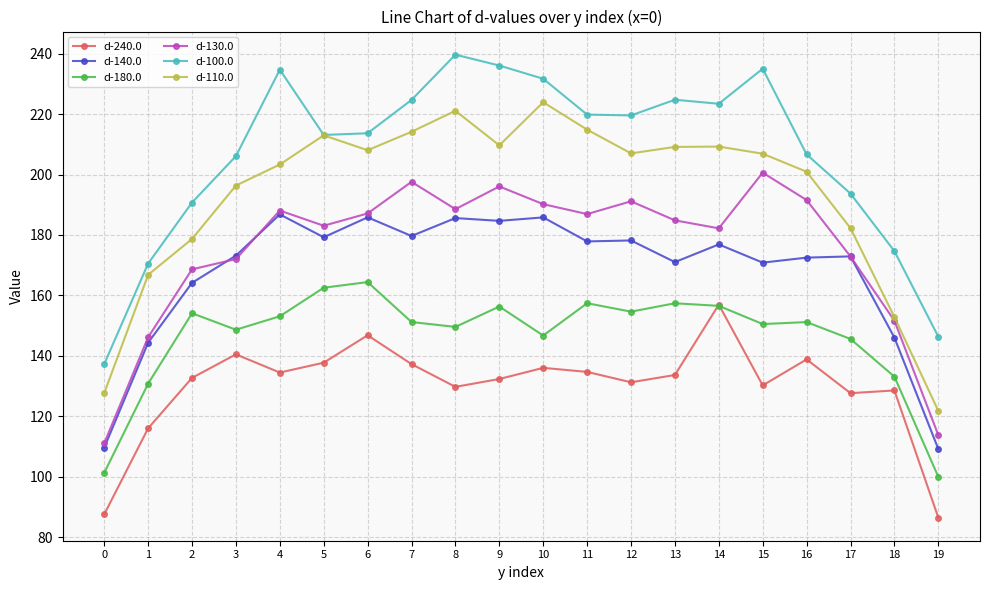

What is the difference between the maximum and minimum values in the d-140.0 series?

77.6